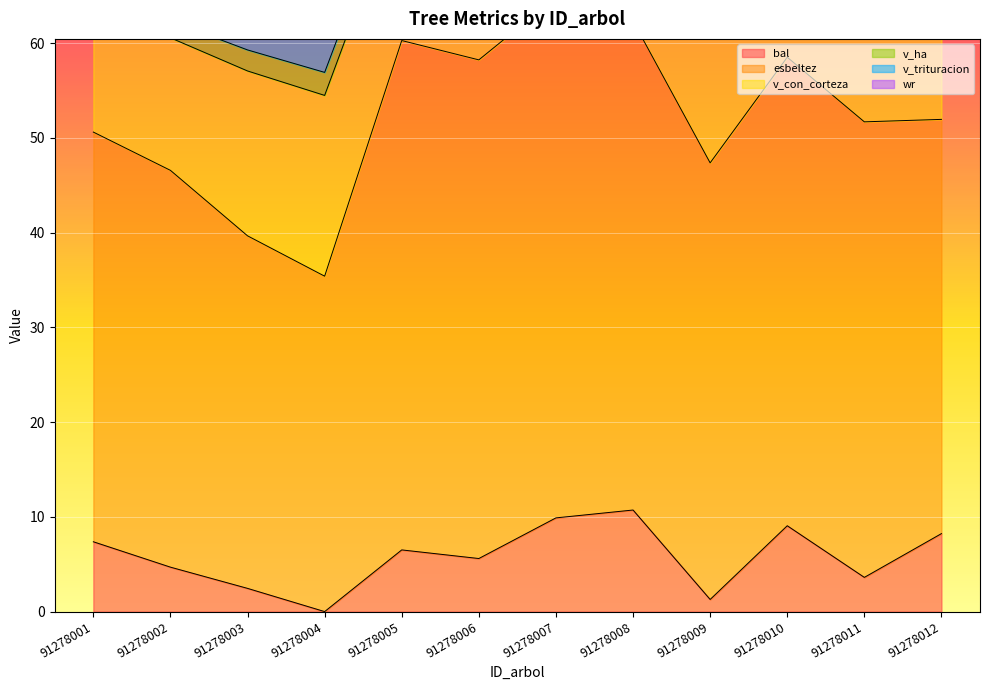

Reading left to right, what are all the values shown in this chart?

bal: 91278001=7.4	91278002=4.7	91278003=2.5	91278004=0.0	91278005=6.5	91278006=5.6	91278007=9.9	91278008=10.7	91278009=1.3	91278010=9.1	91278011=3.6	91278012=8.2
esbeltez: 91278001=43.2	91278002=41.9	91278003=37.2	91278004=35.4	91278005=53.8	91278006=52.6	91278007=55.0	91278008=51.6	91278009=46.1	91278010=49.5	91278011=48.1	91278012=43.7
v_con_corteza: 91278001=13.2	91278002=14.0	91278003=17.4	91278004=19.1	91278005=16.1	91278006=16.8	91278007=15.5	91278008=9.2	91278009=22.4	91278010=14.5	91278011=20.7	91278012=12.9
v_ha: 91278001=1.7	91278002=1.8	91278003=2.2	91278004=2.4	91278005=2.1	91278006=2.1	91278007=2.0	91278008=1.2	91278009=2.9	91278010=1.8	91278011=2.6	91278012=1.6
v_trituracion: 91278001=8.5	91278002=9.0	91278003=11.2	91278004=12.2	91278005=10.6	91278006=11.1	91278007=10.2	91278008=4.3	91278009=12.5	91278010=8.7	91278011=11.6	91278012=8.3
wr: 91278001=11.1	91278002=11.9	91278003=15.0	91278004=16.6	91278005=12.4	91278006=12.9	91278007=11.8	91278008=8.6	91278009=15.3	91278010=10.8	91278011=14.1	91278012=10.9